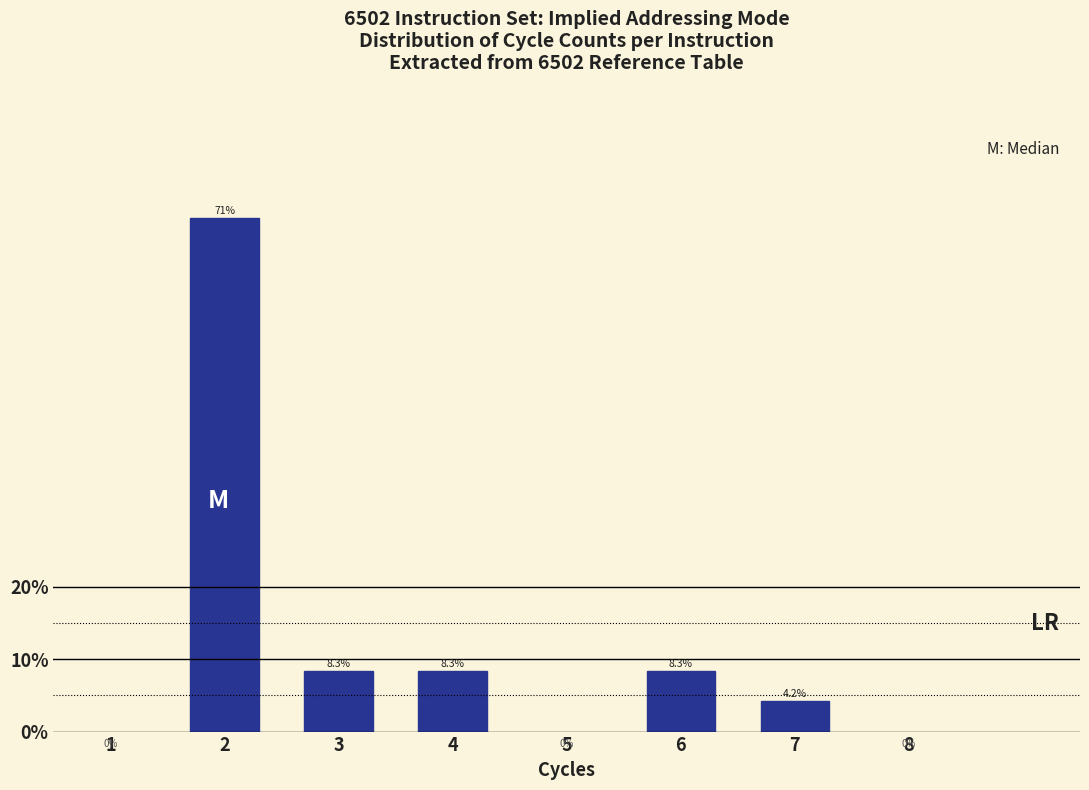

Reading right to left, extract all data points from this chart.

7=4.2	6=8.3	4=8.3	3=8.3	2=70.8